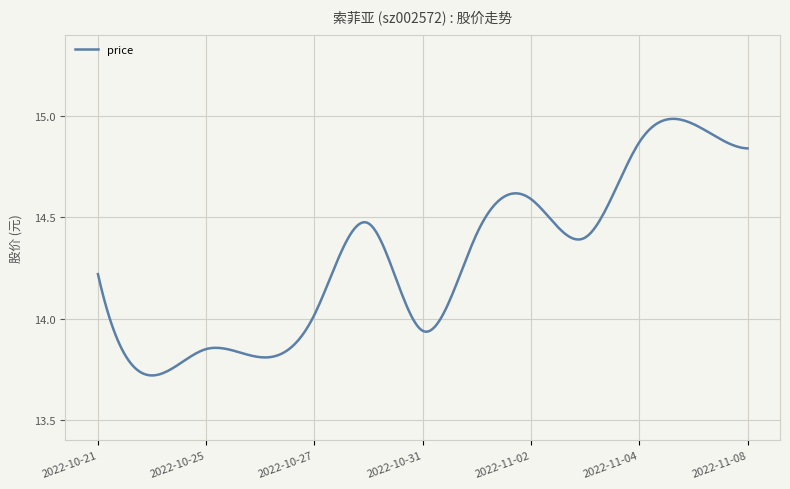

What is the difference between the maximum and minimum values?

1.3